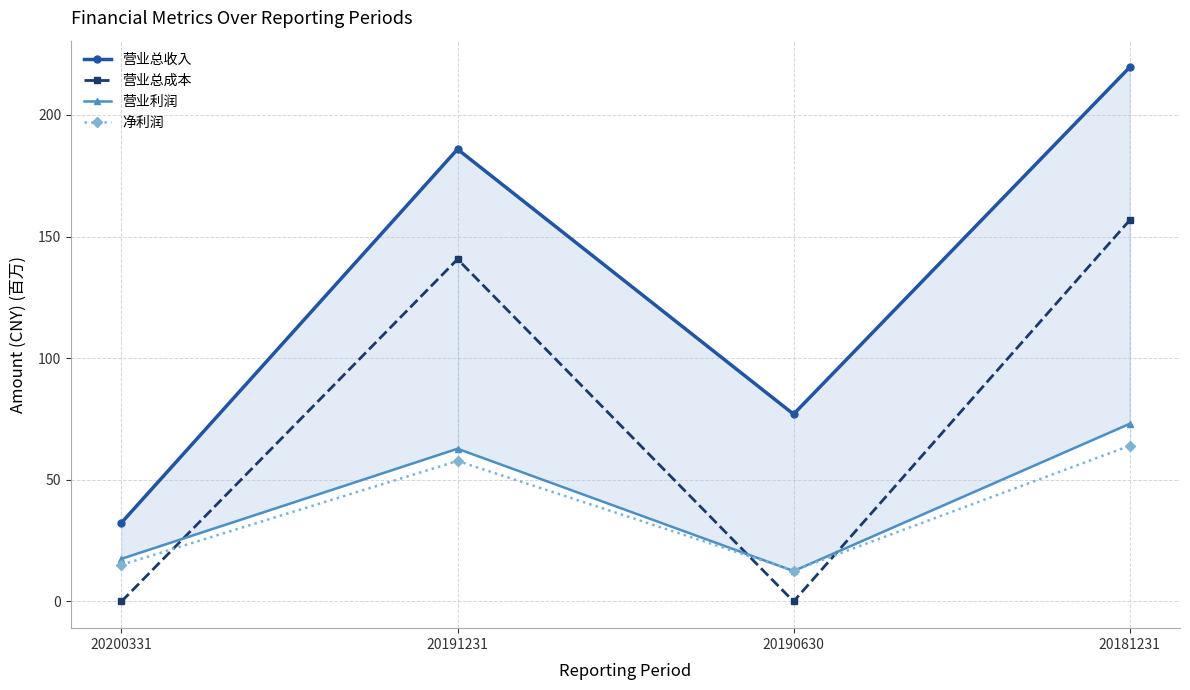

What is the greatest value displayed?

219.5